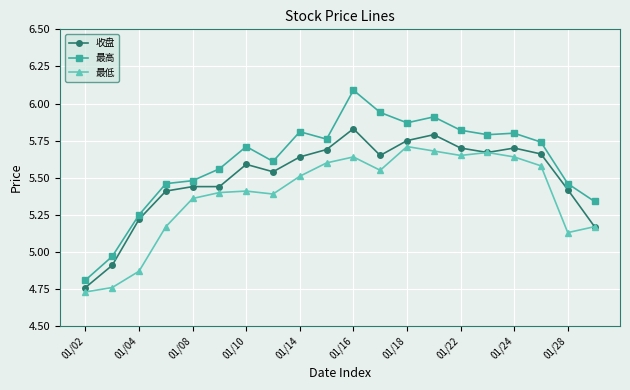

True or false: 最低 and 最高 cross at least once.

False